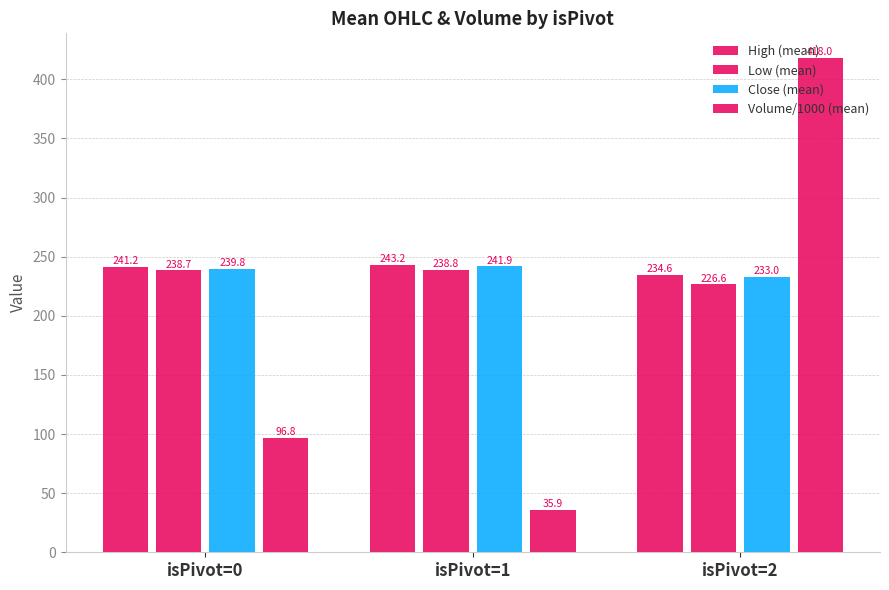

How many bars are there in each group?

4